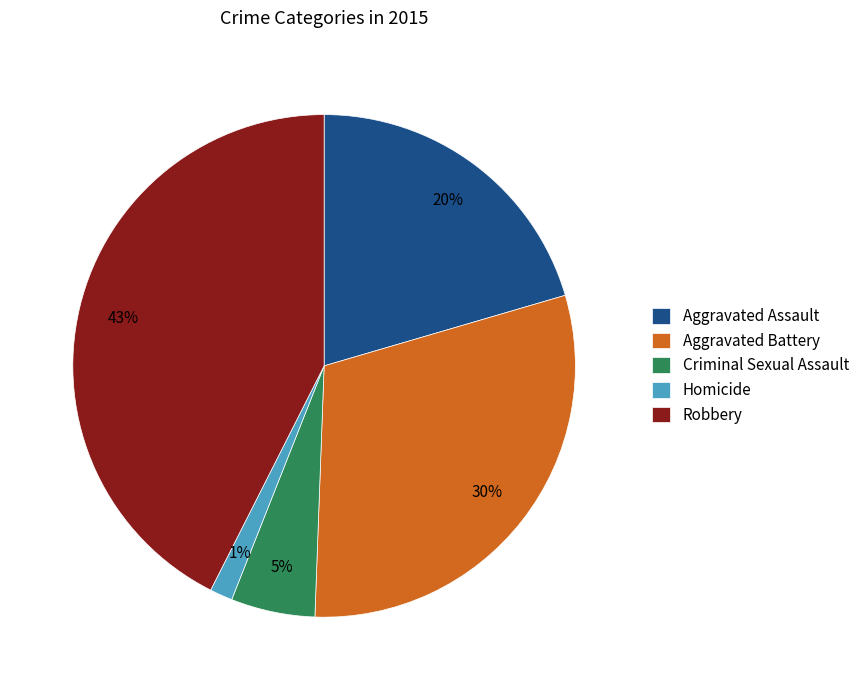

Rank the categories by value from lowest to highest.

Homicide, Criminal Sexual Assault, Aggravated Assault, Aggravated Battery, Robbery